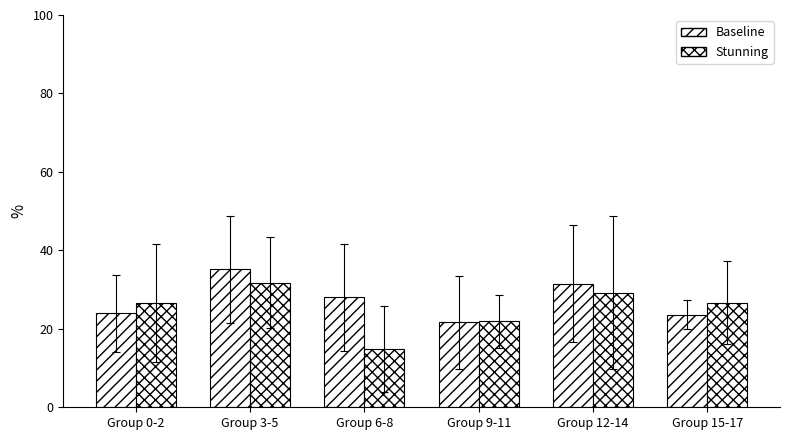

Which has a higher value, Group 0-2 or Group 9-11?

Group 0-2